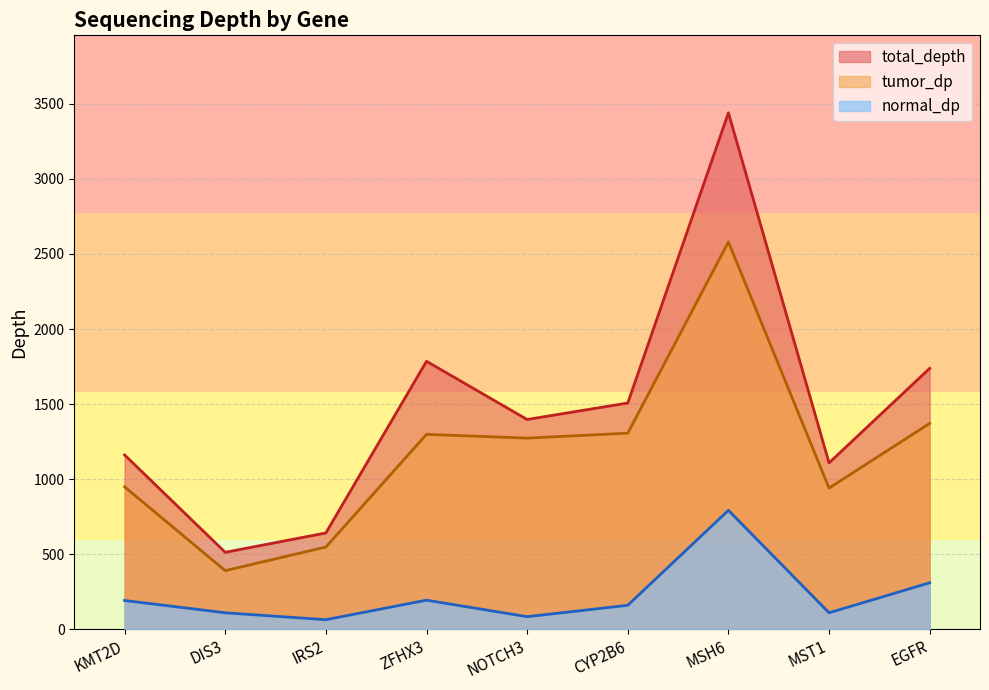

True or false: normal_dp and tumor_dp intersect in this chart.

False